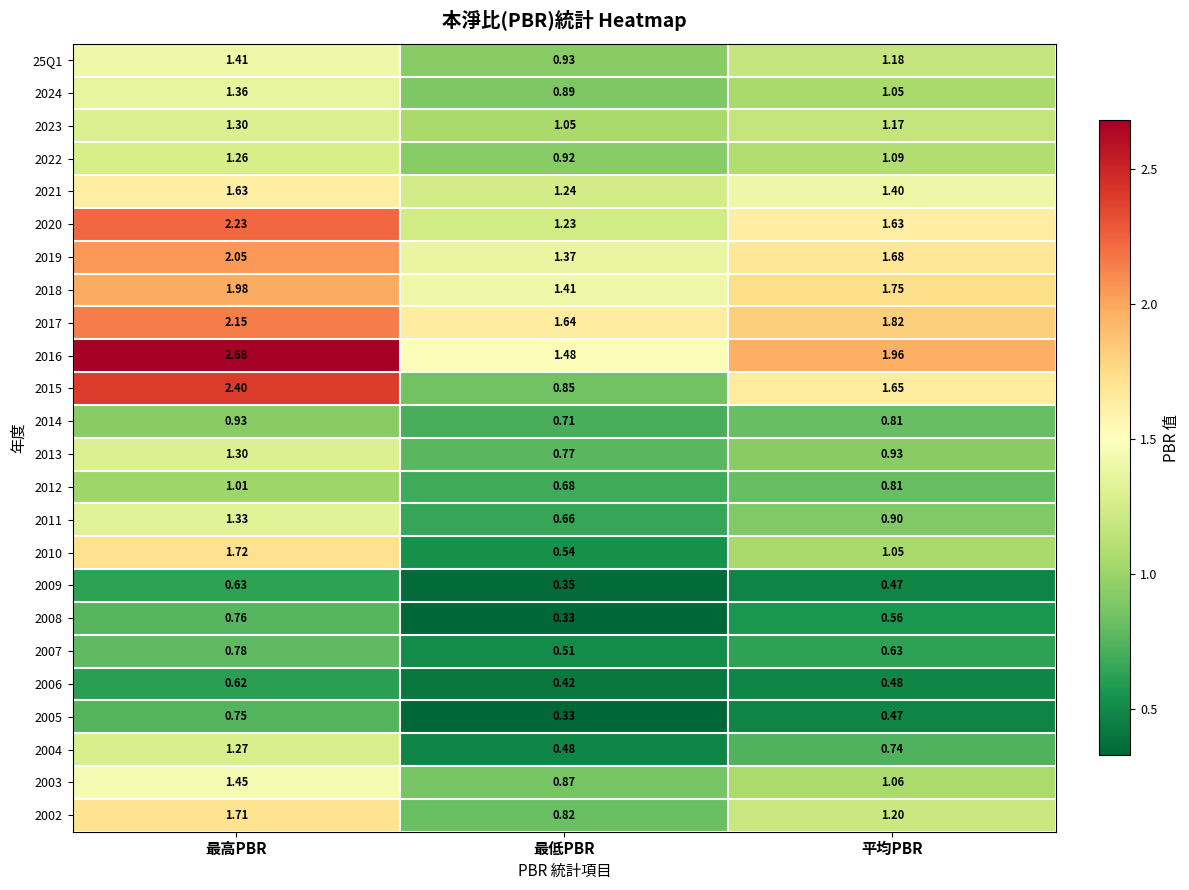

Rank the categories by 2018 value from highest to lowest.

最高PBR, 平均PBR, 最低PBR